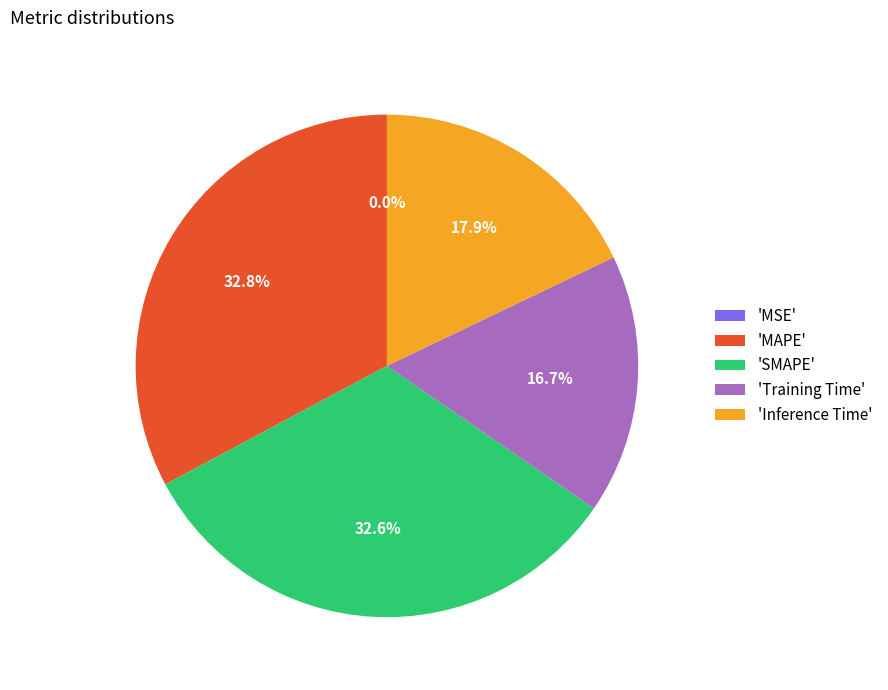

Between 'Inference Time' and 'Training Time', which is larger?

'Inference Time'